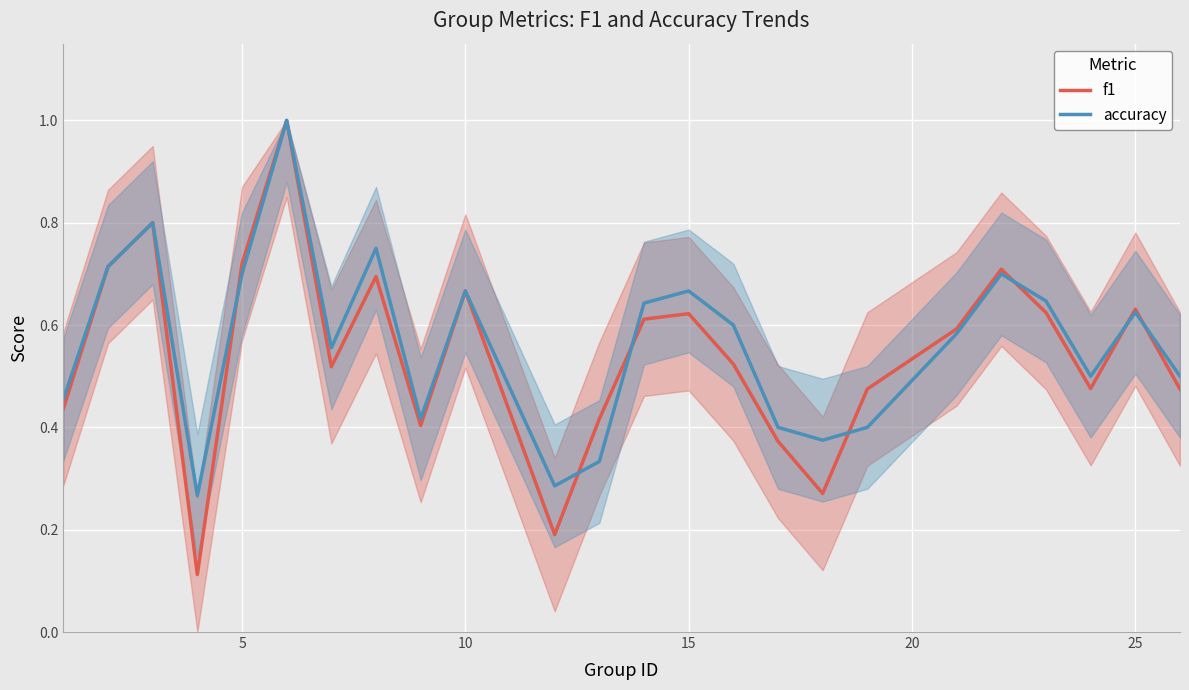

At how many categories does at least one series exceed 0?

24